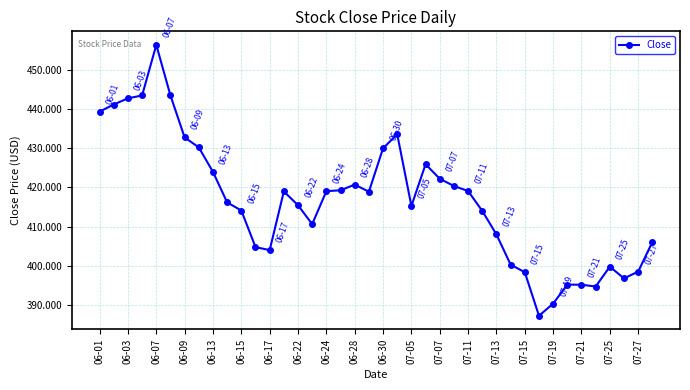

True or false: the data has more than 1 interior local peaks.

True